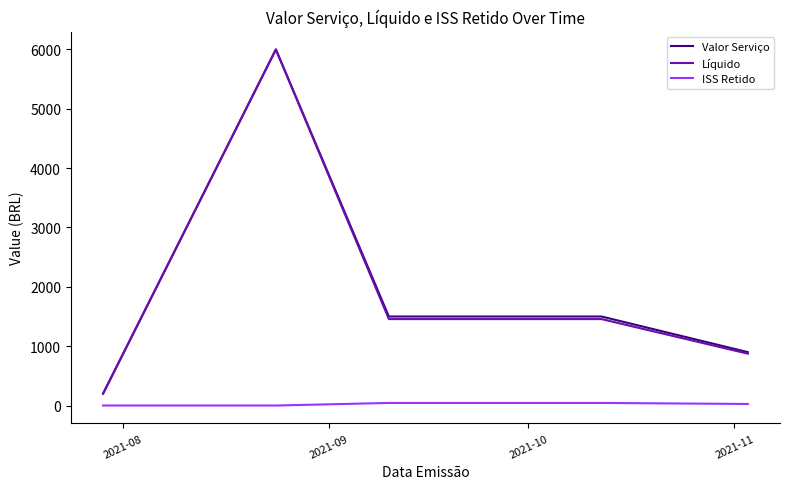

True or false: ISS Retido and Valor Serviço intersect in this chart.

False